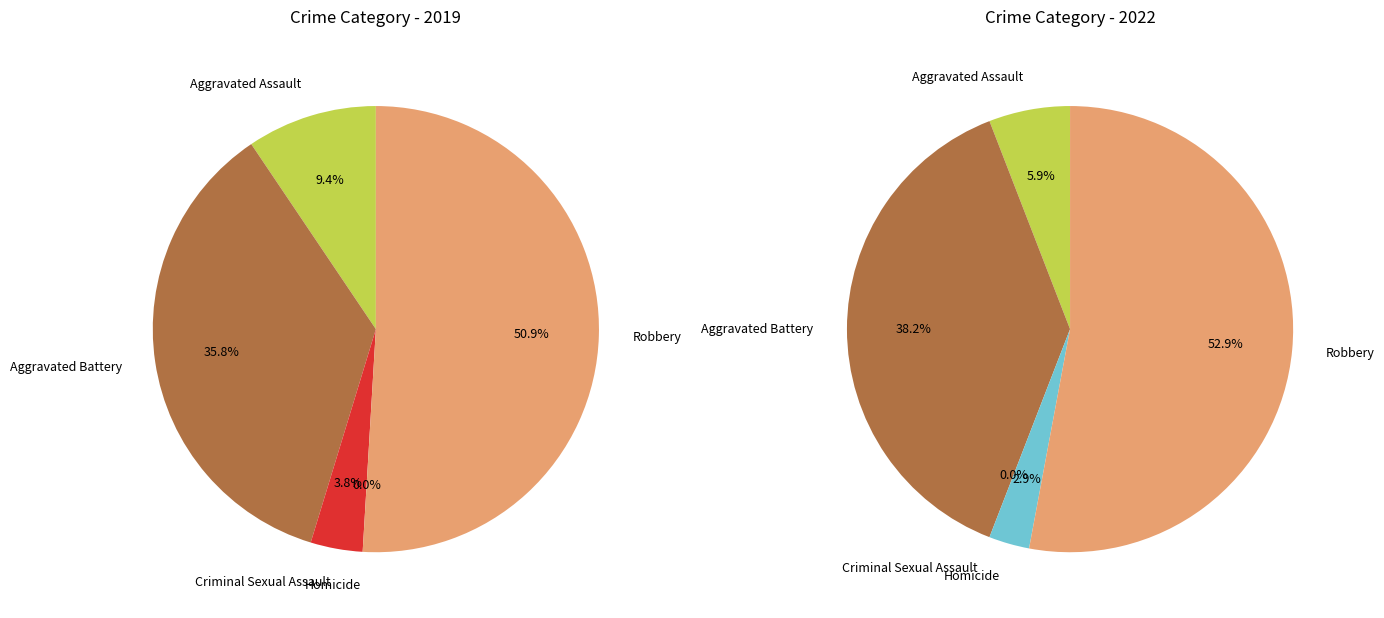

Does values_2019 account for over 50% of the chart?

No